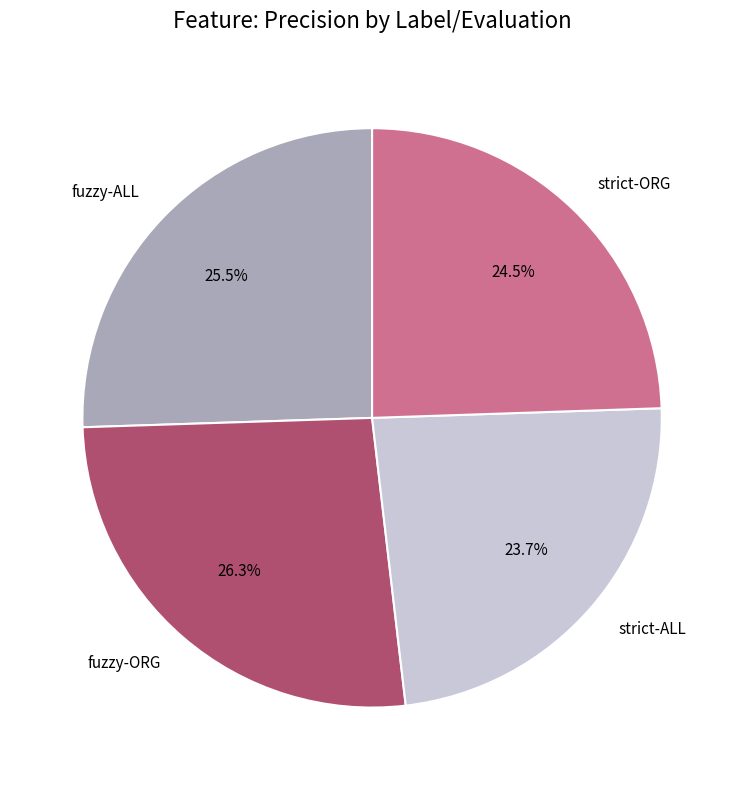

Does any single category account for the majority?

No